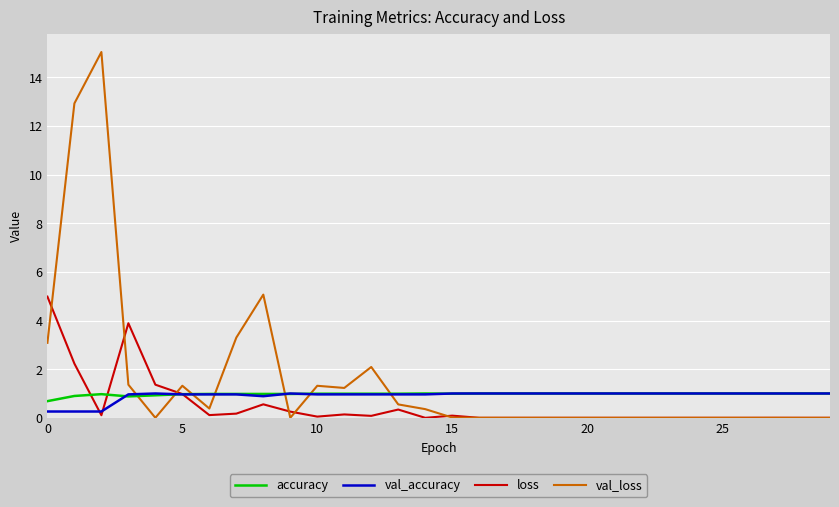

What is the difference between the second highest and minimum values in the val_accuracy series?

0.7